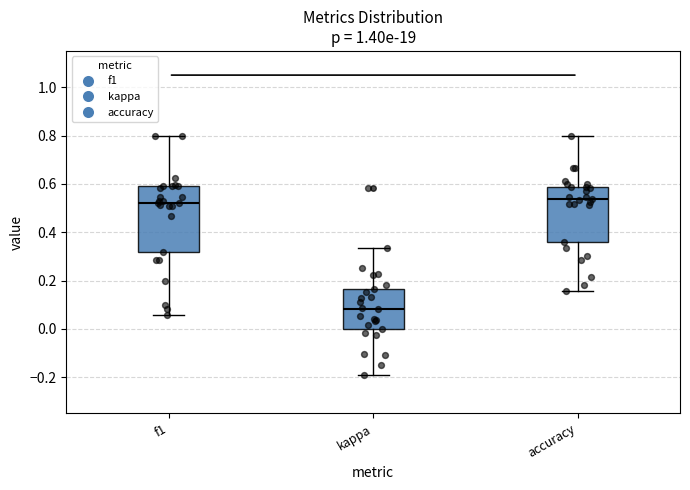

Reading left to right, transcribe this box plot: for each box, give where its median line is, the range the box spans, and where its two whiskers end, as read against the y-axis. The values are not printed on the chart, so give them approximately, as read against the axis.

f1: median 0.52, box 0.32 to 0.60, whiskers 0.06 to 0.80
kappa: median 0.08, box 0.00 to 0.16, whiskers -0.20 to 0.34
accuracy: median 0.54, box 0.36 to 0.58, whiskers 0.16 to 0.80